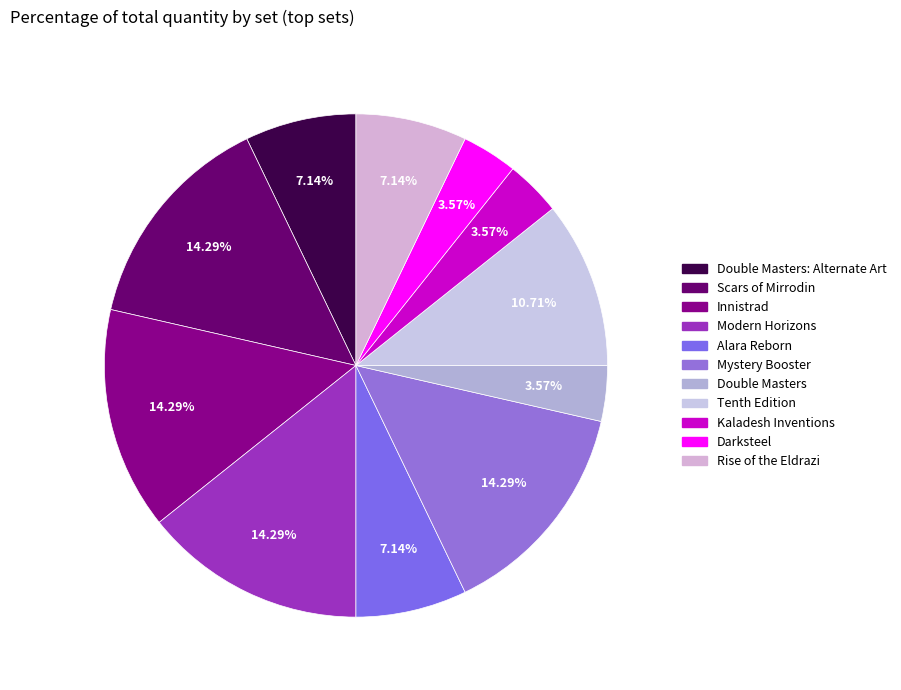

How many segments does this pie chart have?

11